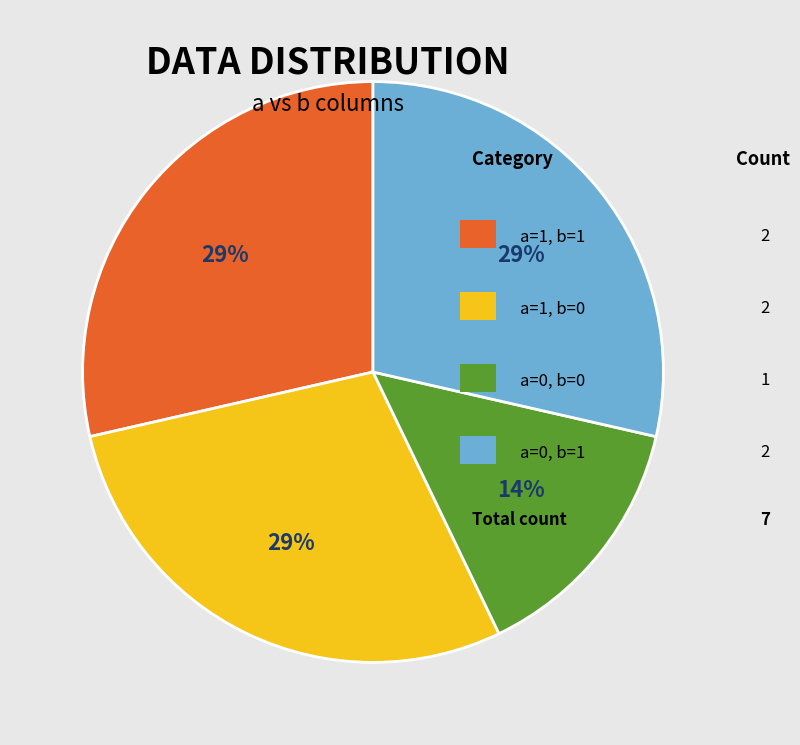

To the nearest percent, what is the average slice percentage?

25%